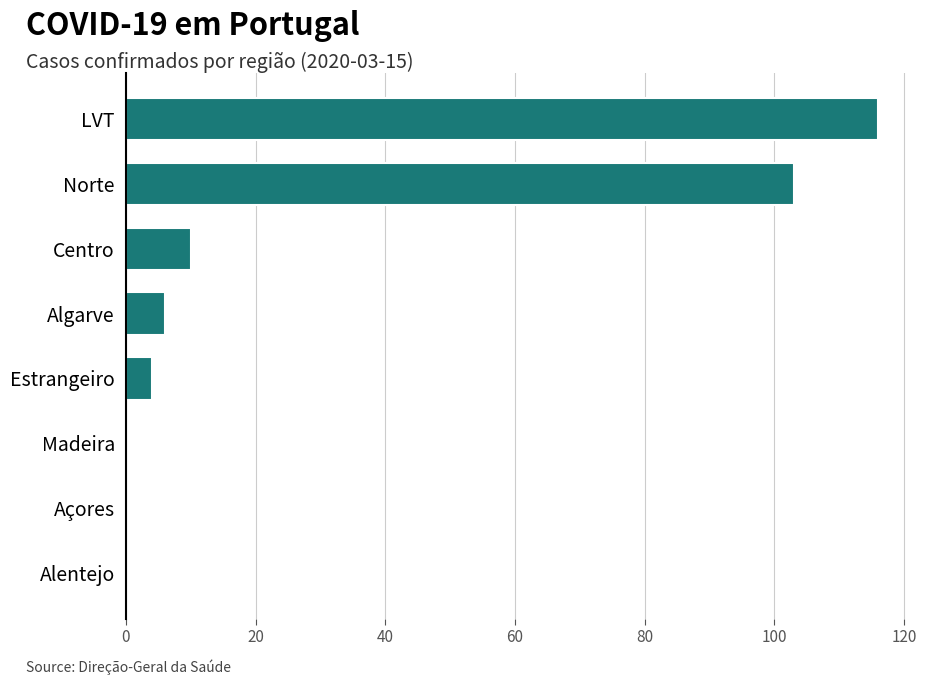

At which label is the value closest to 58?

Norte